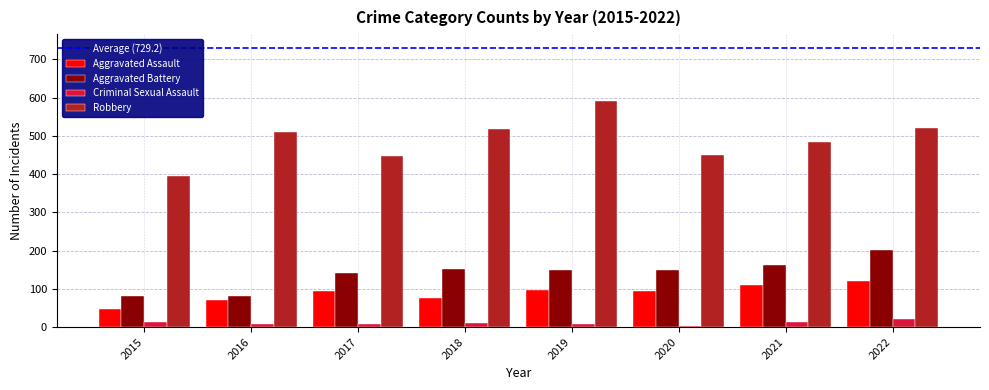

What is the difference between the maximum and minimum values in the Criminal Sexual Assault series?

19